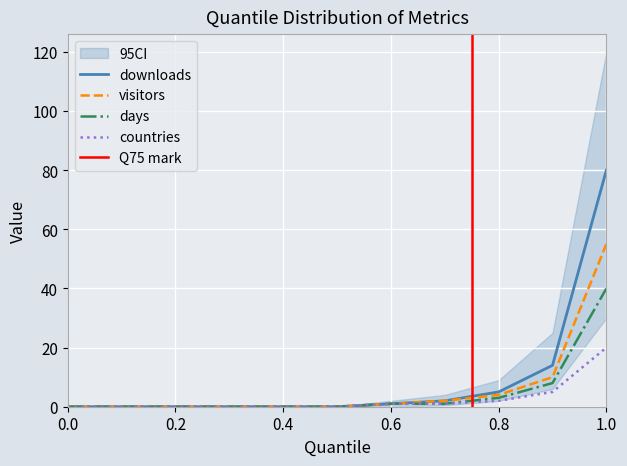

Where is visitors nearest to the value 27?

0.9